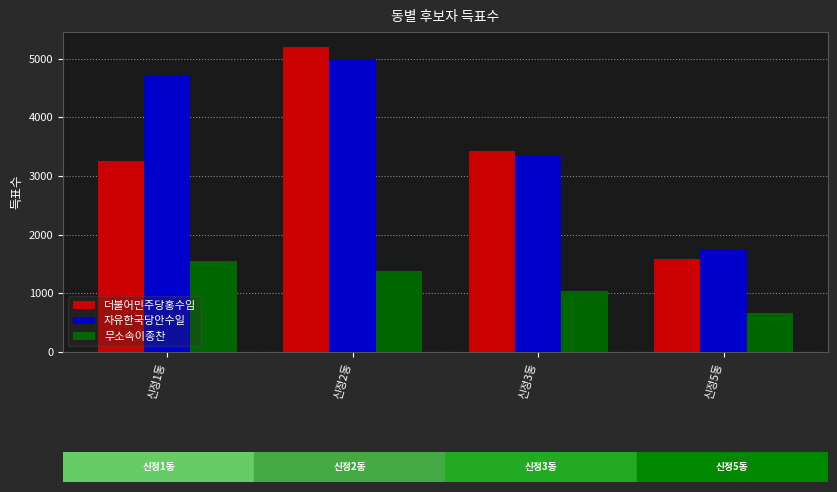

Count the number of categories in the chart.

4